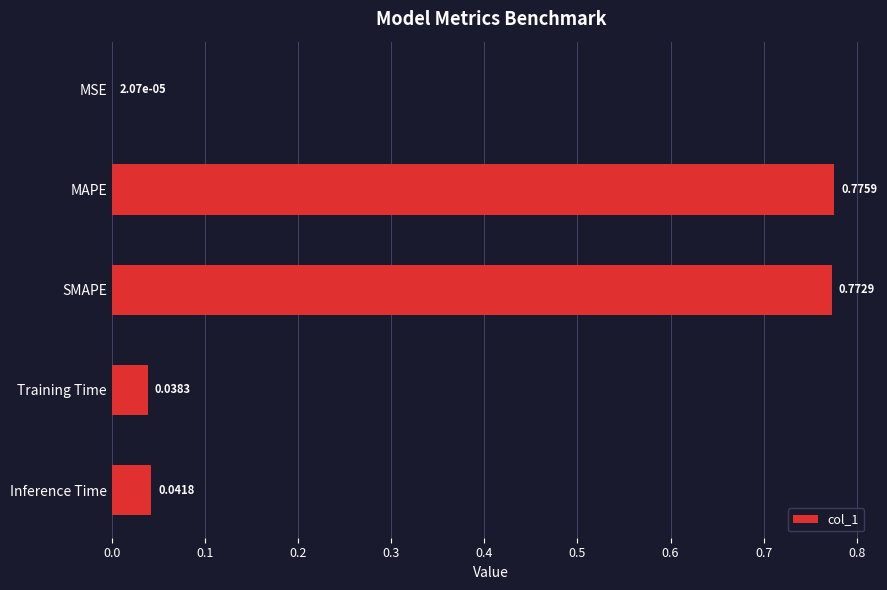

What is the sum of all values?

1.6